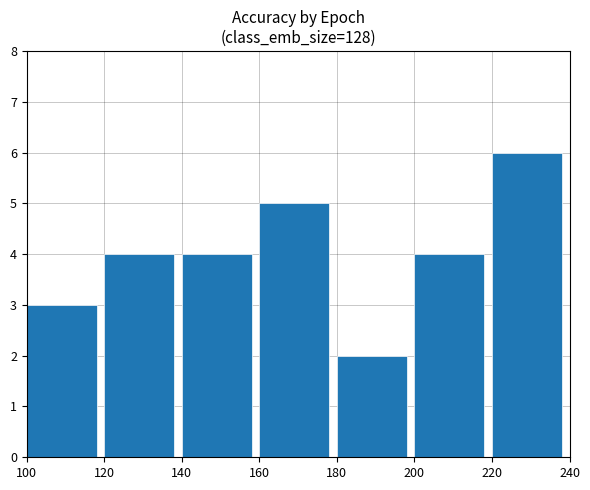

The chart shows a value of 0 at 180. True or false?

False